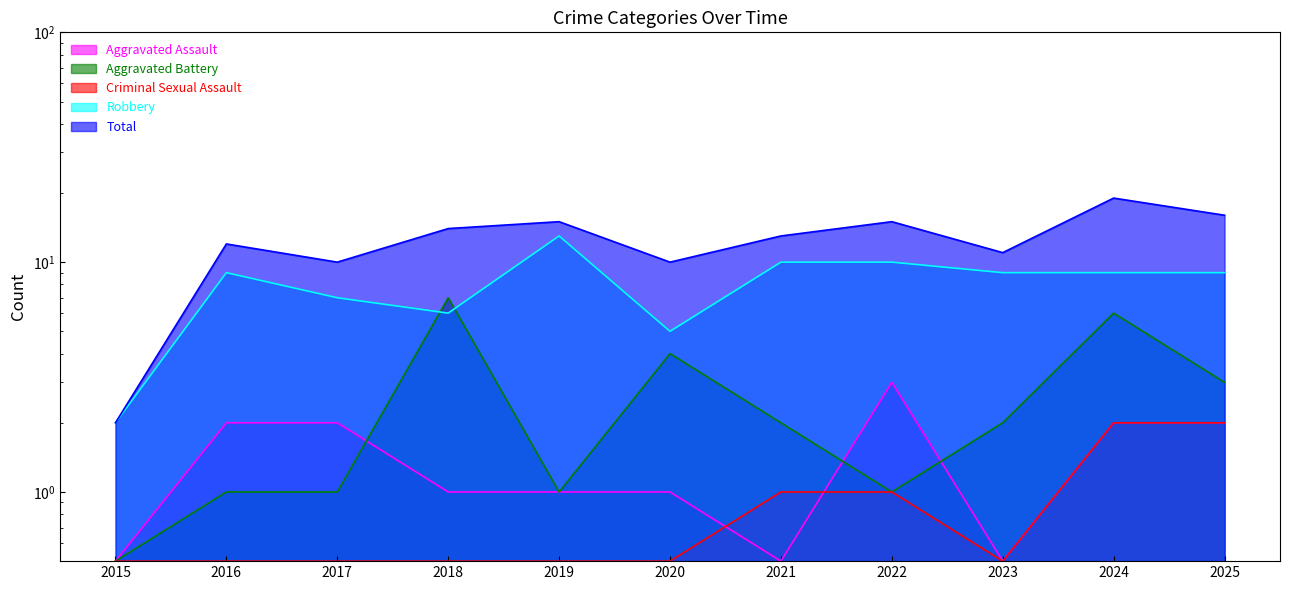

True or false: Total has more than 2 points higher than both neighbors.

True